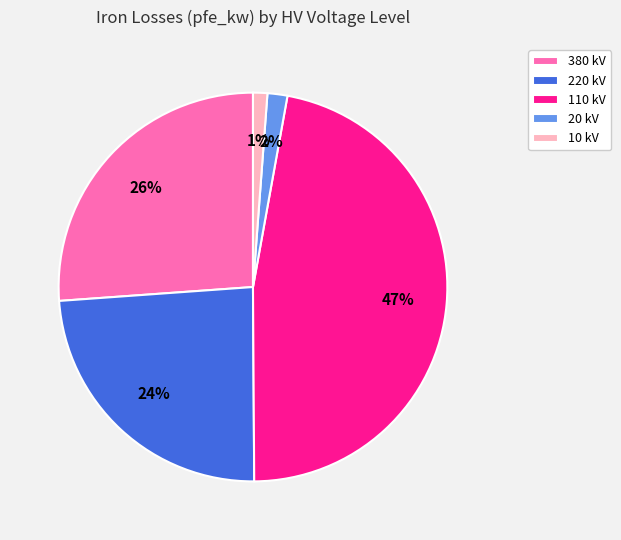

To the nearest percent, what percentage of the pie is 380 kV?

26%